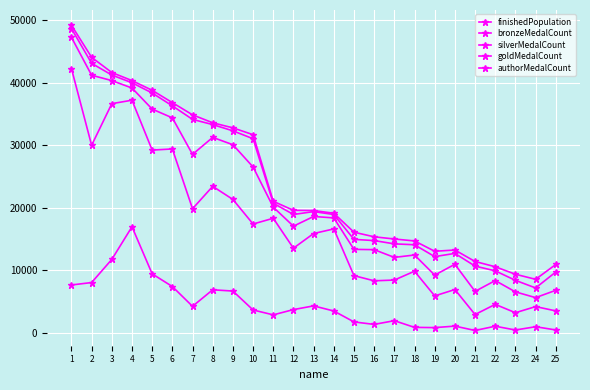

What is the value of the finishedPopulation point at the 22nd from the left?

10591